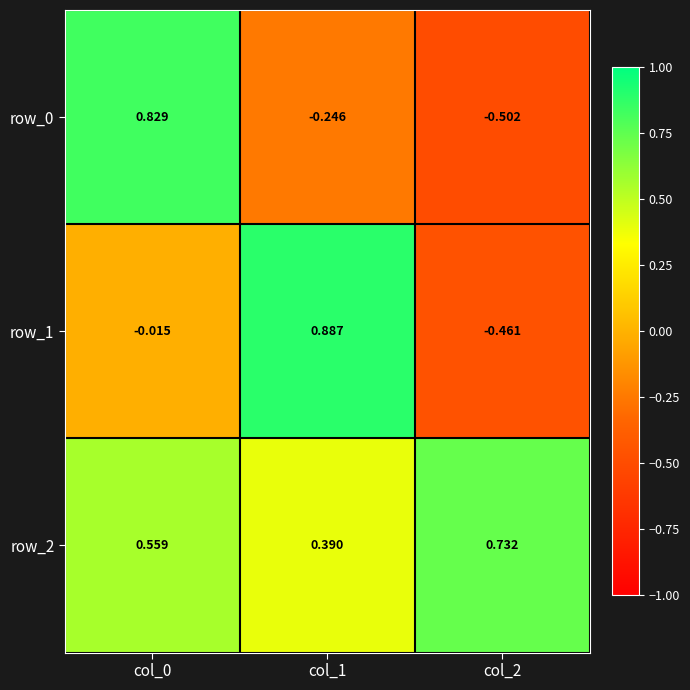

What is the sum of all row_0 values?

0.1